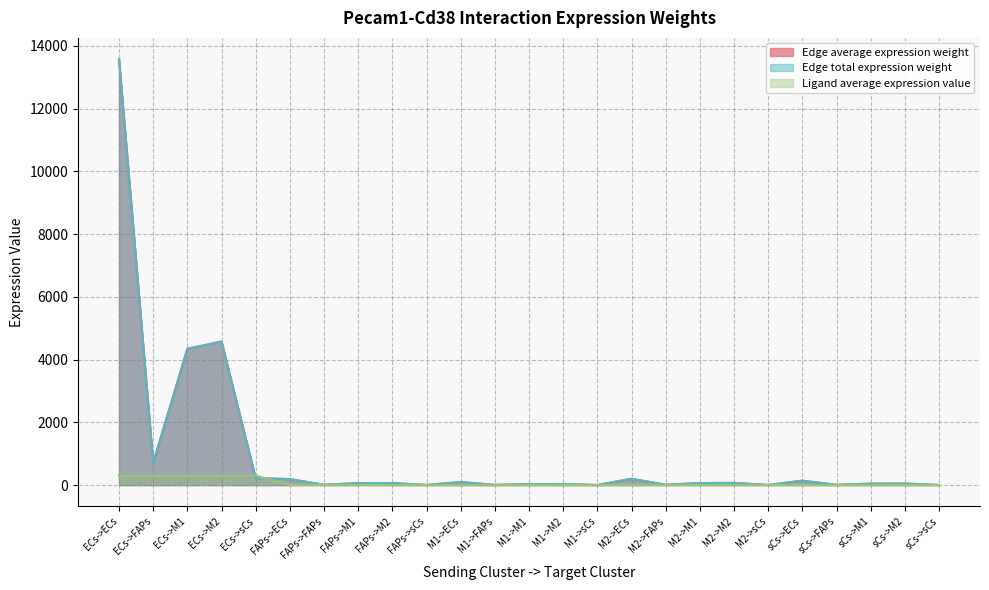

Which series ends up on top after the final intersection of Ligand average expression value and Edge average expression weight?

Ligand average expression value